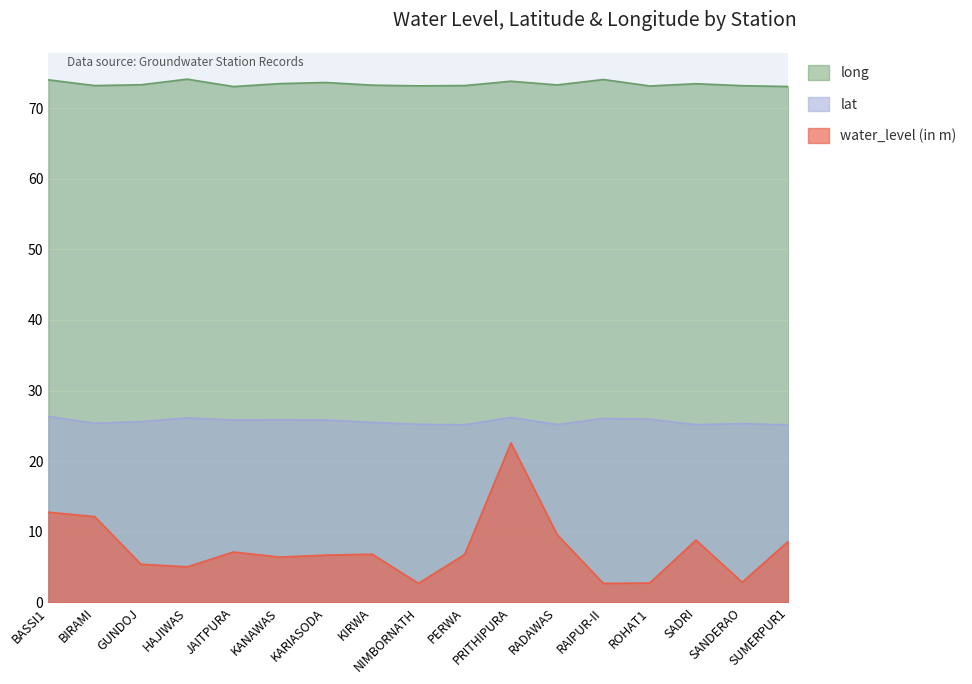

In water_level (in m), how many points are higher than both neighbors (excluding endpoints)?

4